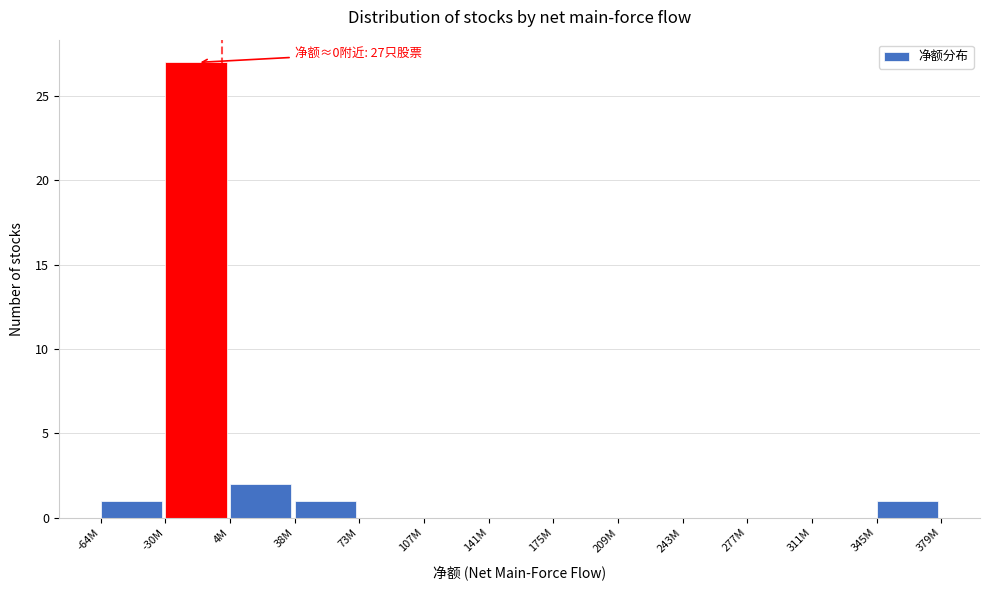

Reading right to left, list all the values displayed in this chart.

345M=1	311M=0	277M=0	243M=0	209M=0	175M=0	141M=0	107M=0	73M=0	38M=1	4M=2	-30M=27	-64M=1